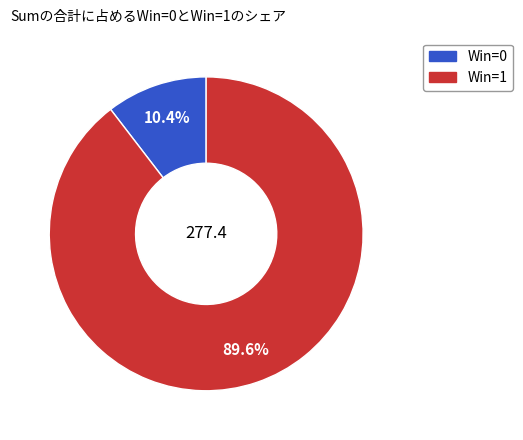

Does any single category account for the majority?

Yes